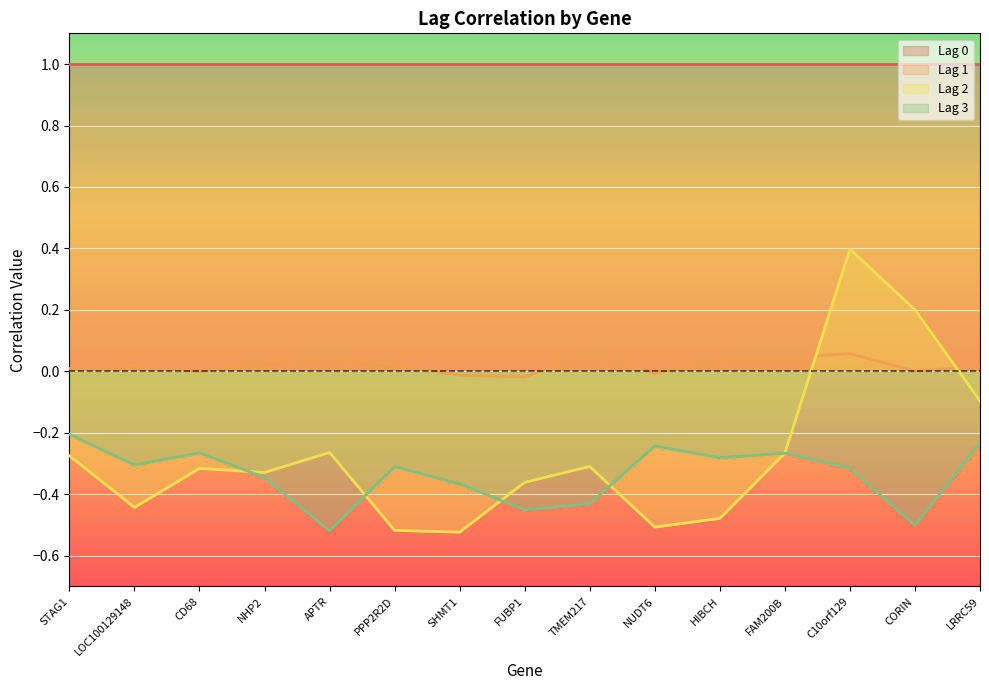

How many values in Lag 2 are above zero?

2